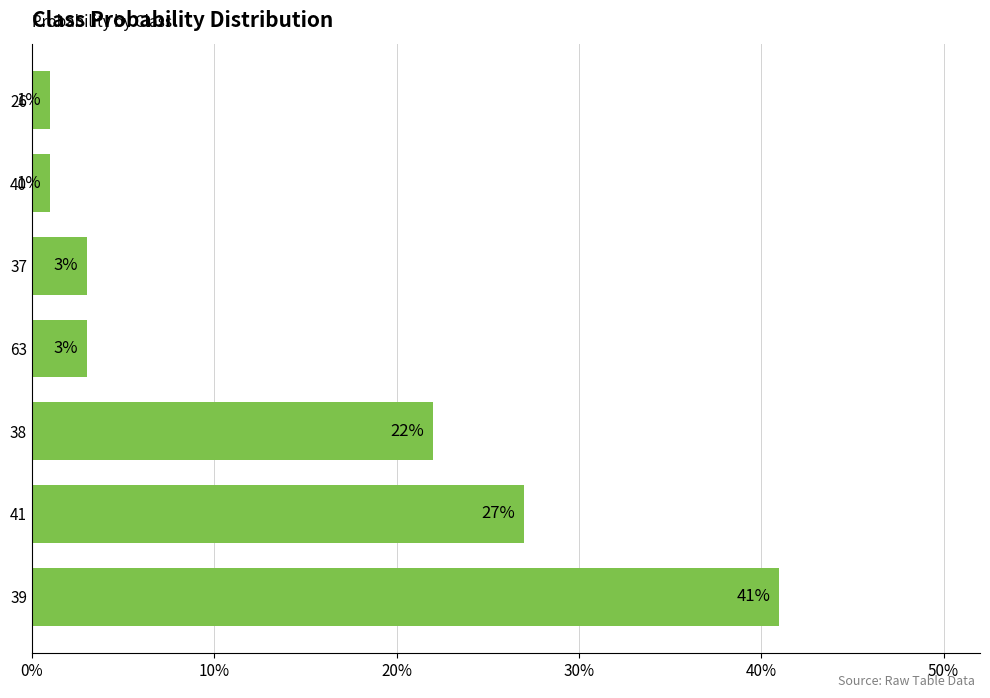

Does the chart contain any negative values?

No